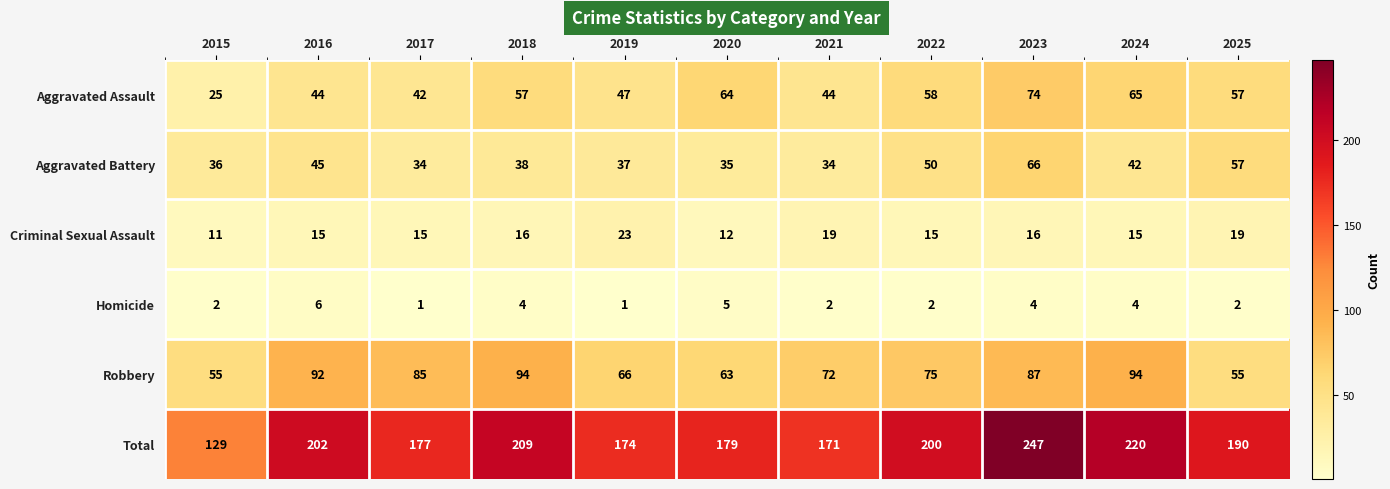

What is the spread (max minus min) of values at 2017?

176